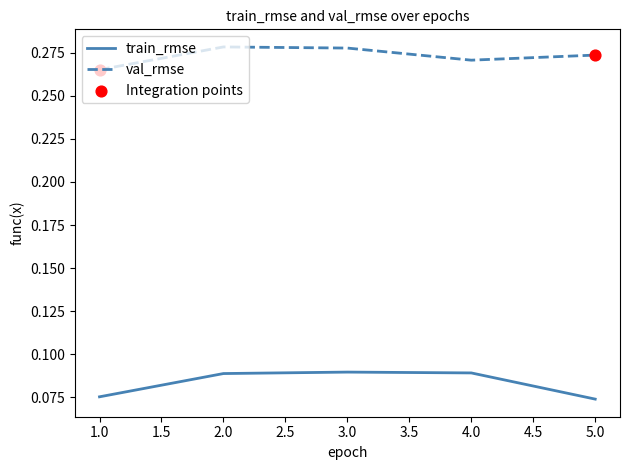

Which series changed the most between 3.0 and 5.0?

train_rmse